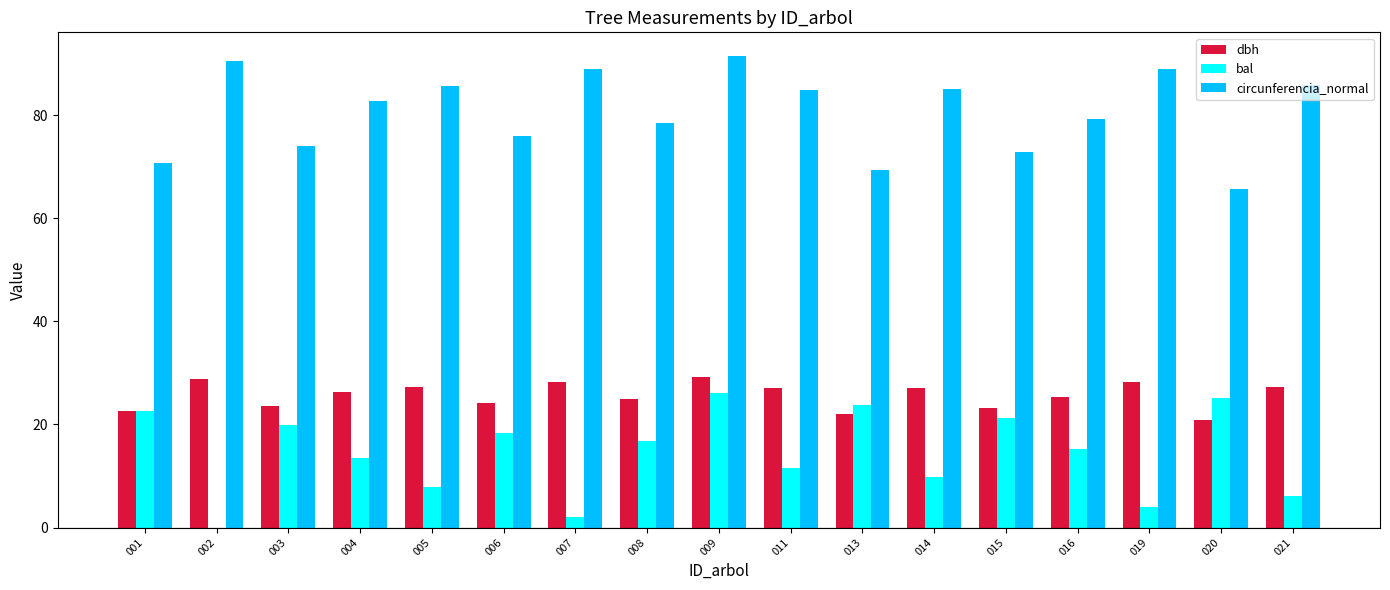

What is the average value of the circunferencia_normal series?

80.6